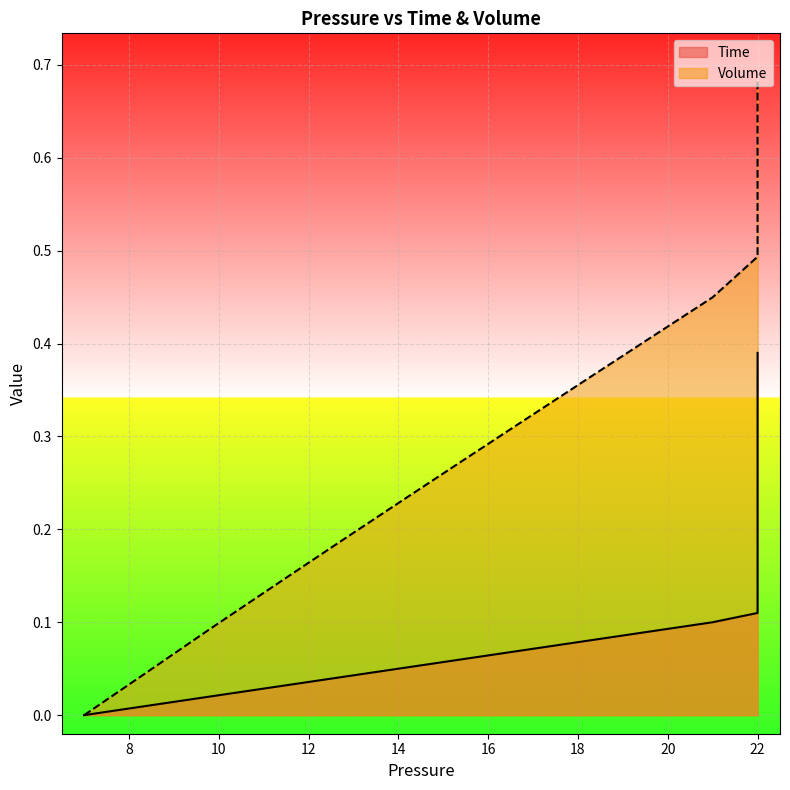

Reading right to left, transcribe all the data shown in this chart.

Time: 0.4	0.4	0.4	0.4	0.3	0.3	0.3	0.3	0.3	0.3	0.3	0.3	0.3	0.3	0.2	0.2	0.2	0.2	0.2	0.2	0.2	0.2	0.2	0.2	0.1	0.1	0.1	0.1	0.1	0.1	0.1	0.1	0.1	0.1	0.1	0.0	0.0	0.0	0.0	0.0
Volume: 0.7	0.7	0.7	0.7	0.7	0.7	0.7	0.7	0.7	0.7	0.7	0.7	0.7	0.7	0.7	0.7	0.7	0.7	0.7	0.7	0.7	0.6	0.6	0.6	0.6	0.6	0.6	0.5	0.5	0.4	0.4	0.4	0.3	0.3	0.2	0.2	0.1	0.1	0.0	0.0